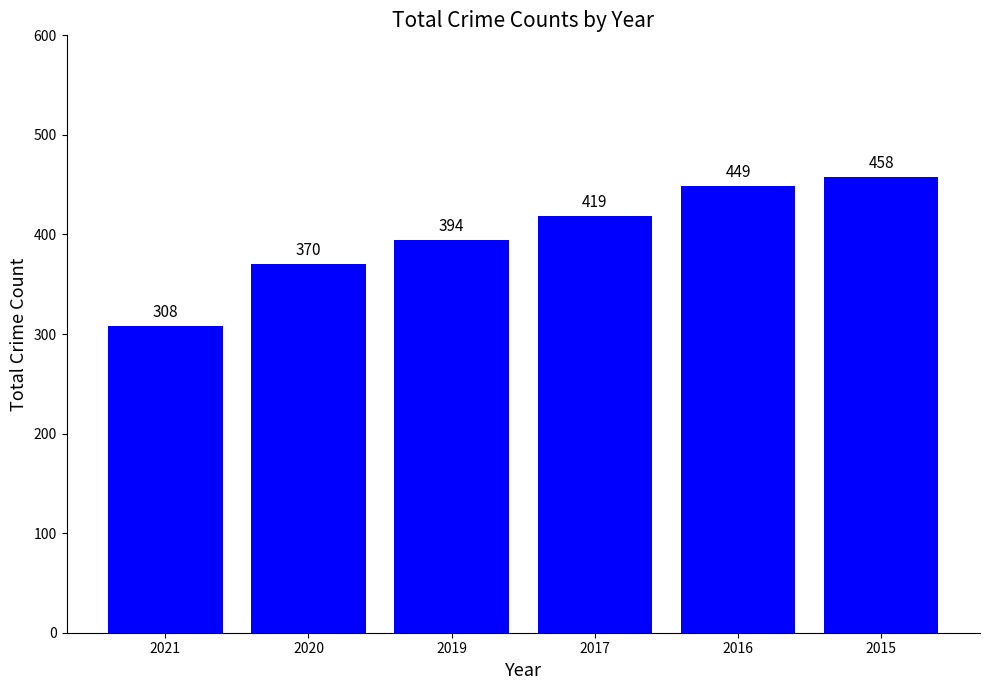

What is the difference between the values at 2019 and 2016?

55